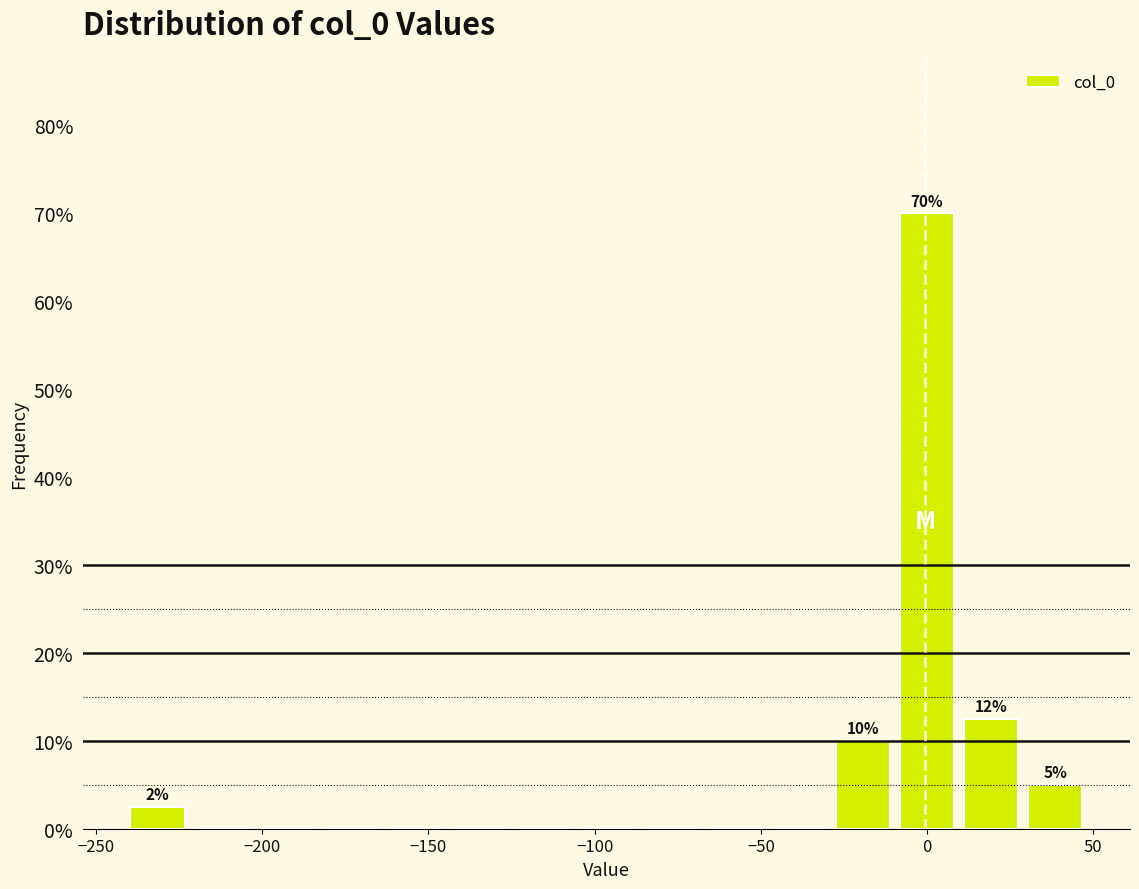

Read against the x-axis, roughly where is the centre of the tallest bar?

0